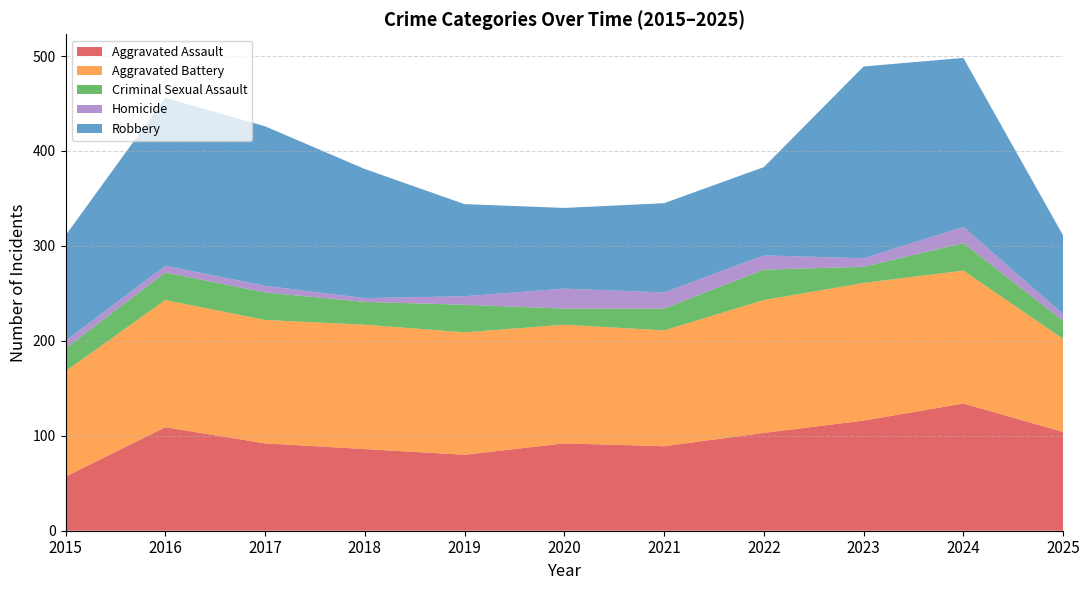

Reading right to left, extract all data points from this chart.

Aggravated Assault: 104	134	116	103	89	92	80	86	92	109	57
Aggravated Battery: 98	140	145	140	122	125	129	131	130	134	111
Criminal Sexual Assault: 19	29	17	32	23	17	29	24	29	29	24
Homicide: 7	17	9	15	17	21	9	4	7	7	8
Robbery: 83	178	202	93	94	85	97	136	168	177	111